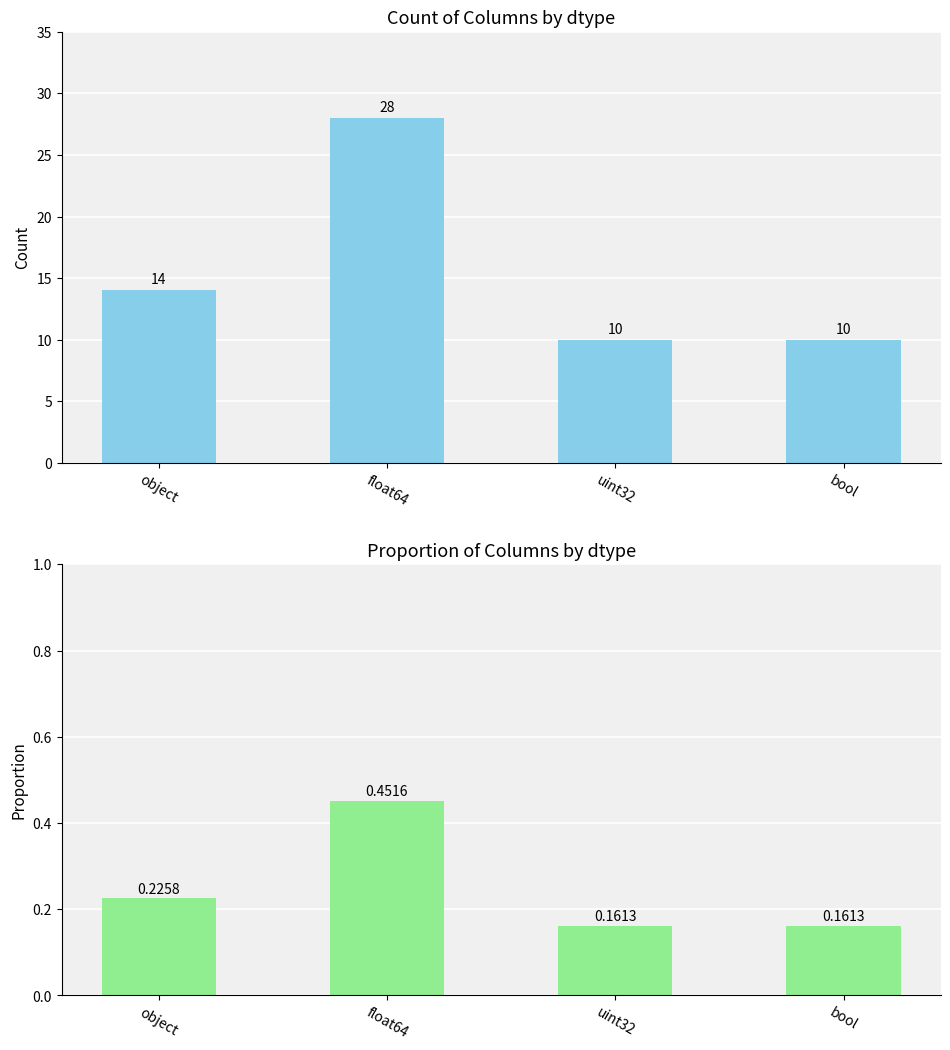

What is the difference between the second highest and second lowest values in the proportion series?

0.1